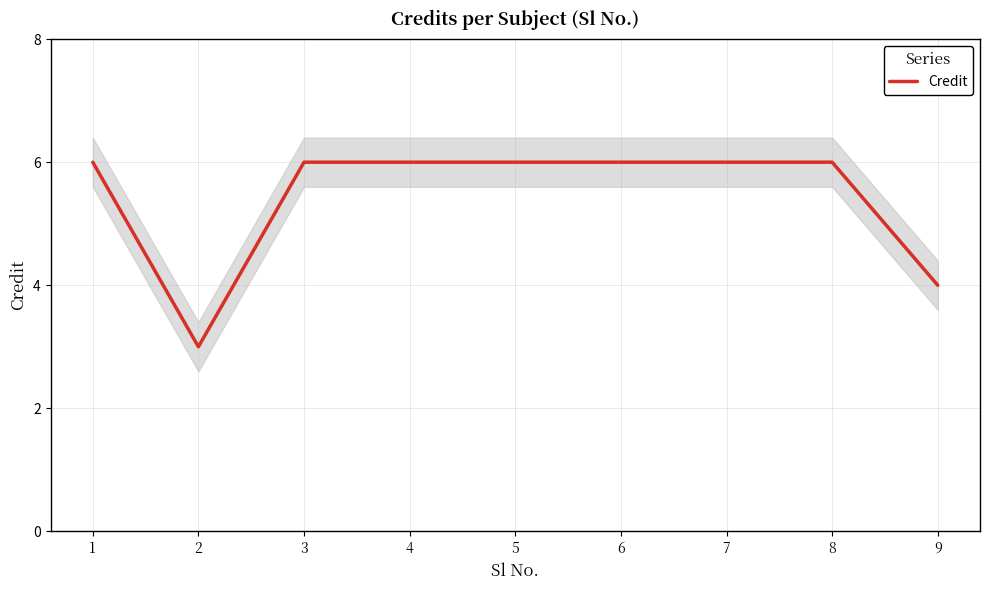

Reading left to right, list all the values displayed in this chart.

1=6	2=3	3=6	4=6	5=6	6=6	7=6	8=6	9=4